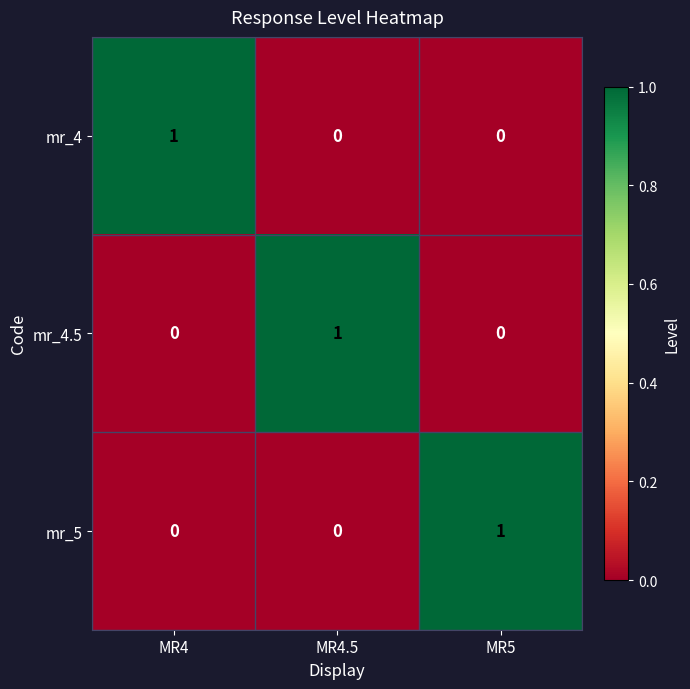

Which category has the highest value in the mr_5 series?

MR5